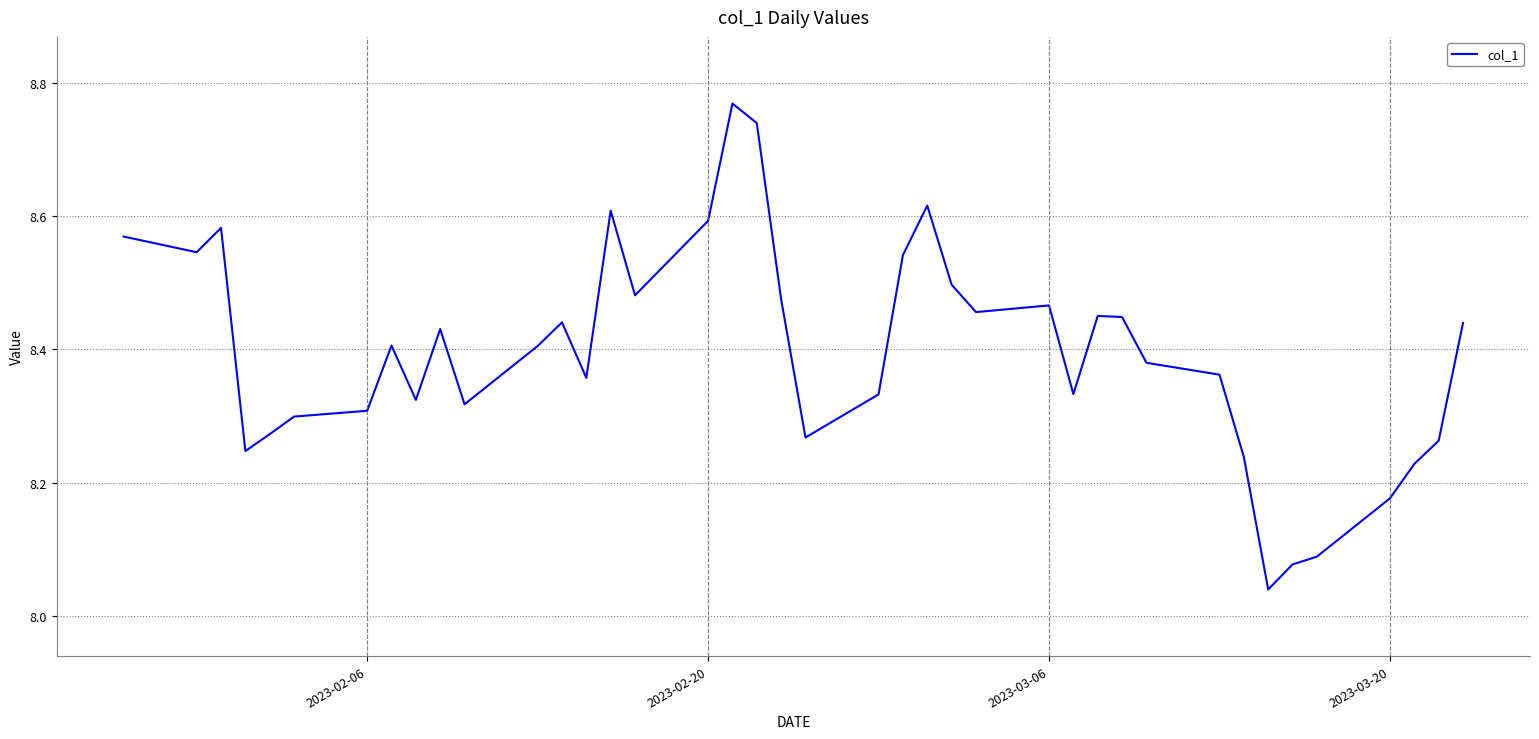

What is the difference between the second highest and minimum values?

0.7